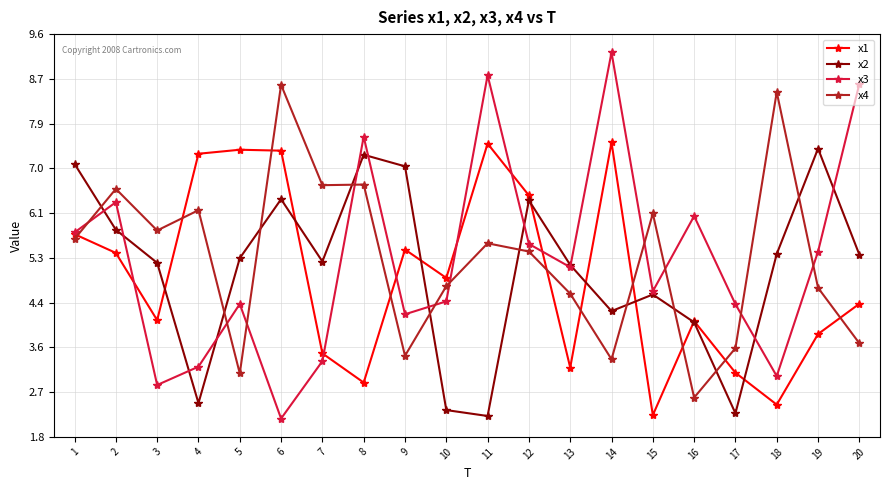

After their last crossing, which series has the higher values: x1 or x2?

x2